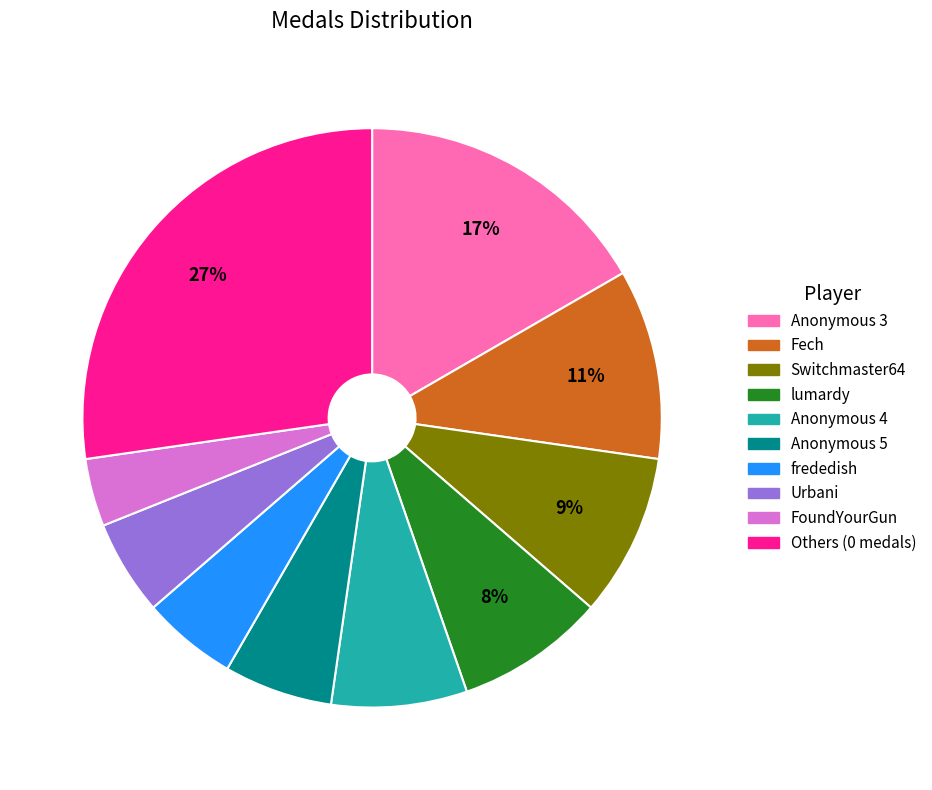

Is there any slice that represents more than half of the pie?

No